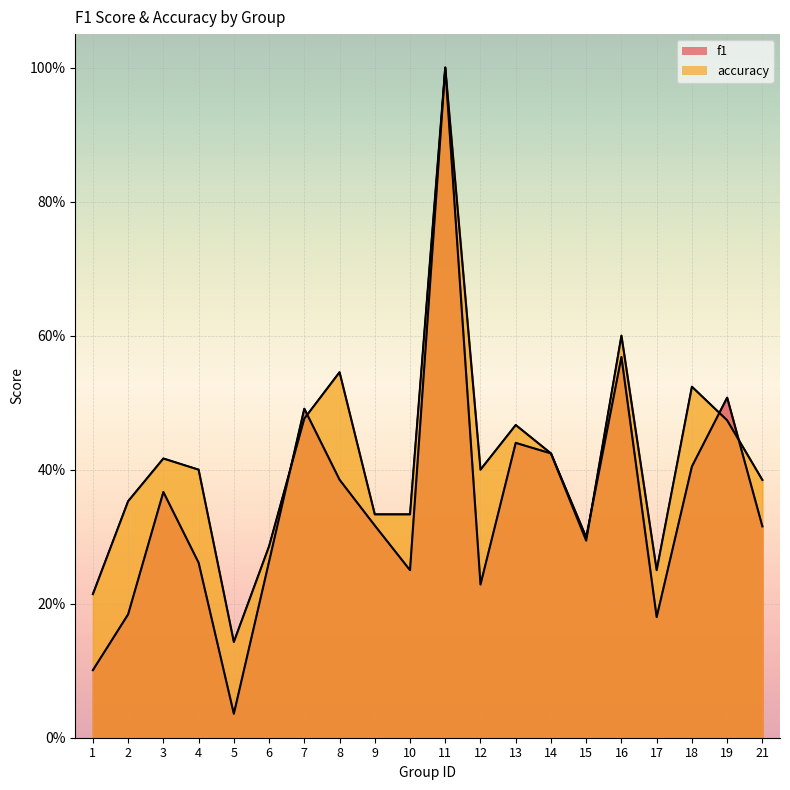

What is the value of the accuracy point at the 13th from the left?

0.5